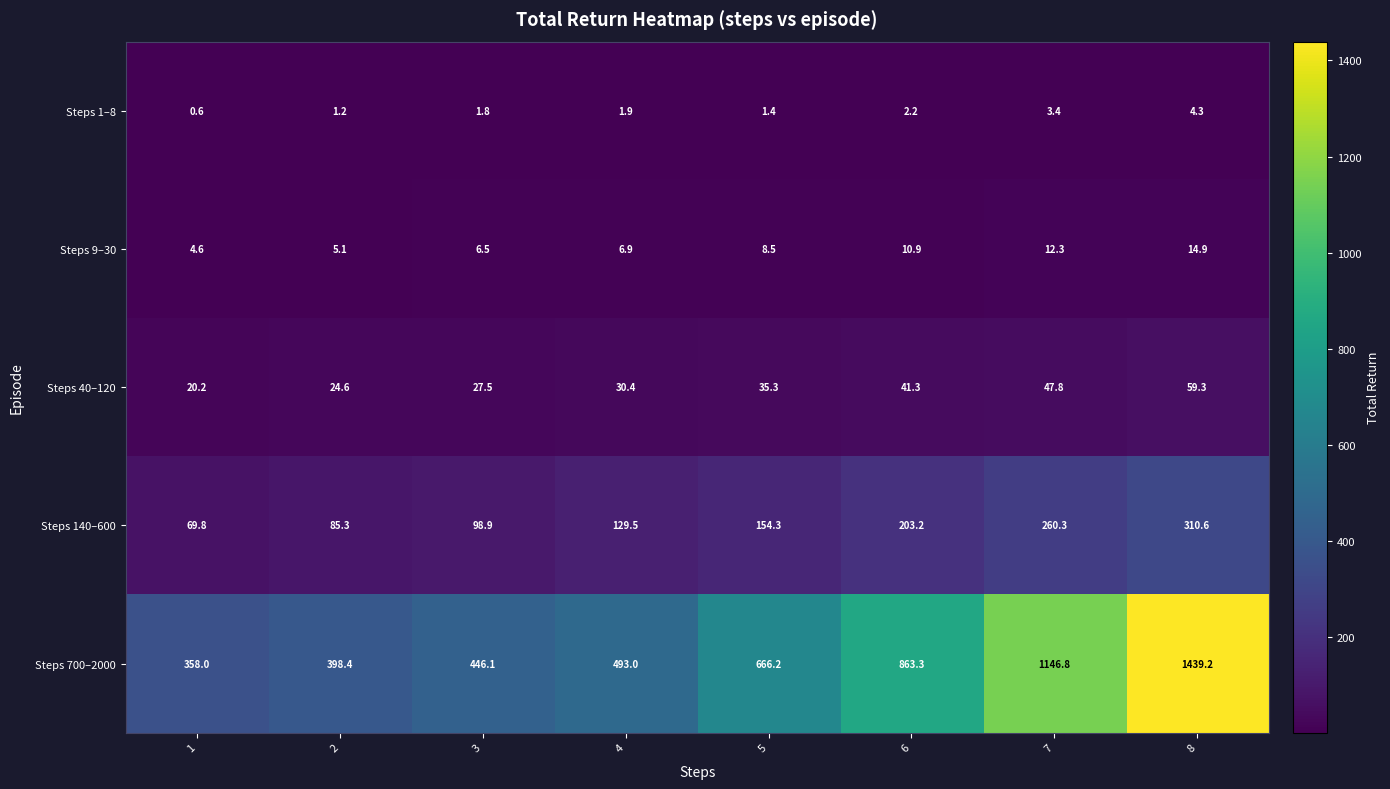

What is the difference between the highest and lowest values at 3?

444.3